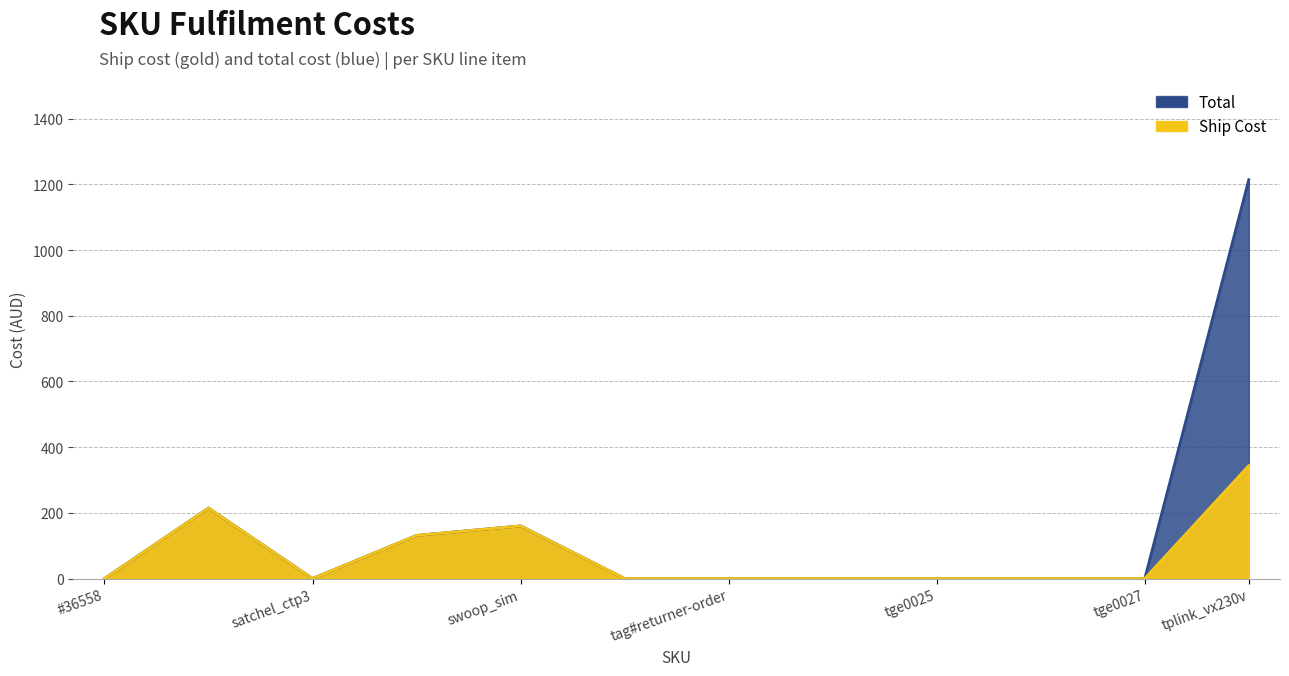

At which category does Ship Cost reach its first local peak?

eero_7